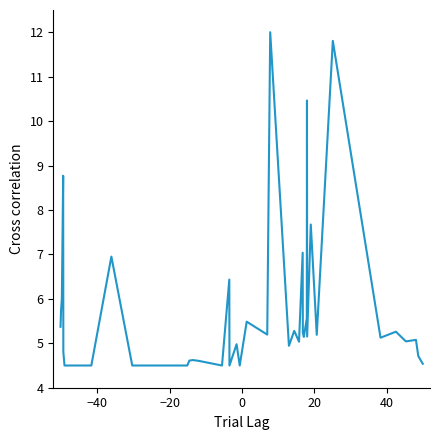

What is the maximum value shown in the chart?

12.0